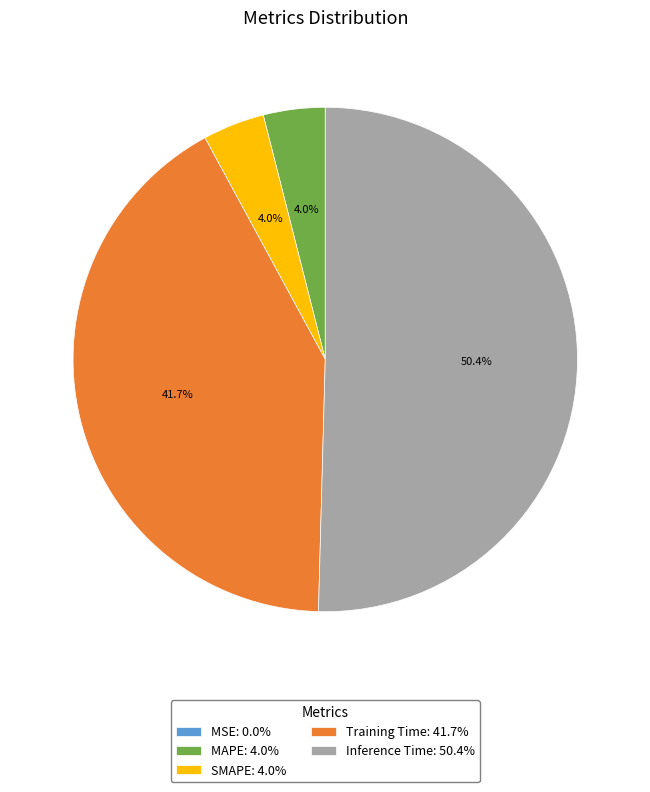

Which category has the biggest portion of the pie?

Inference Time